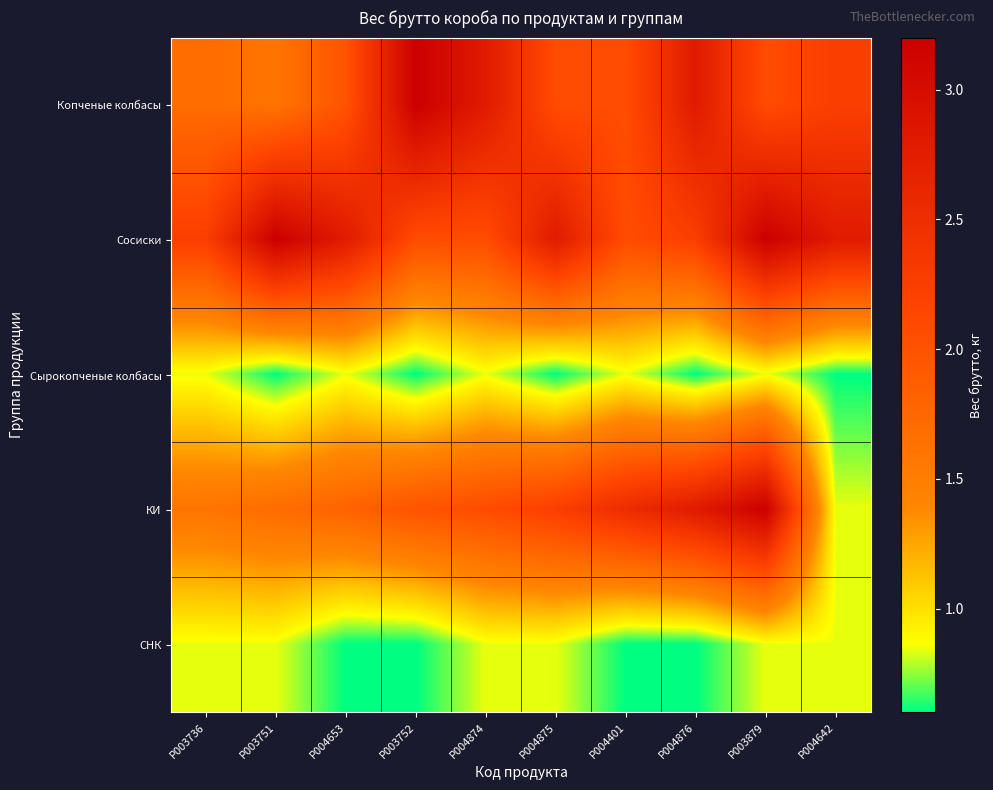

Which category has the highest value across all series?

P003752